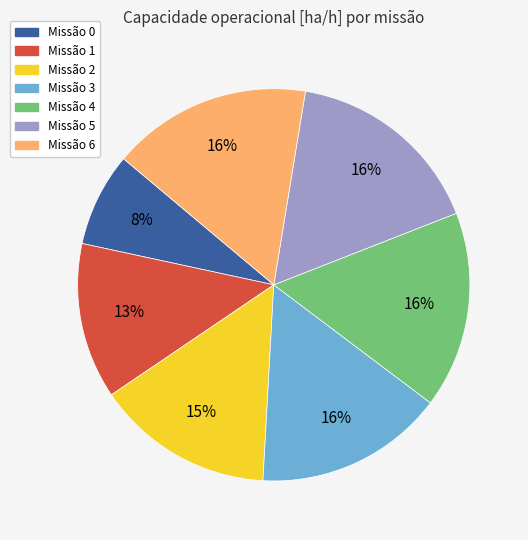

Is there a majority slice in this chart?

No